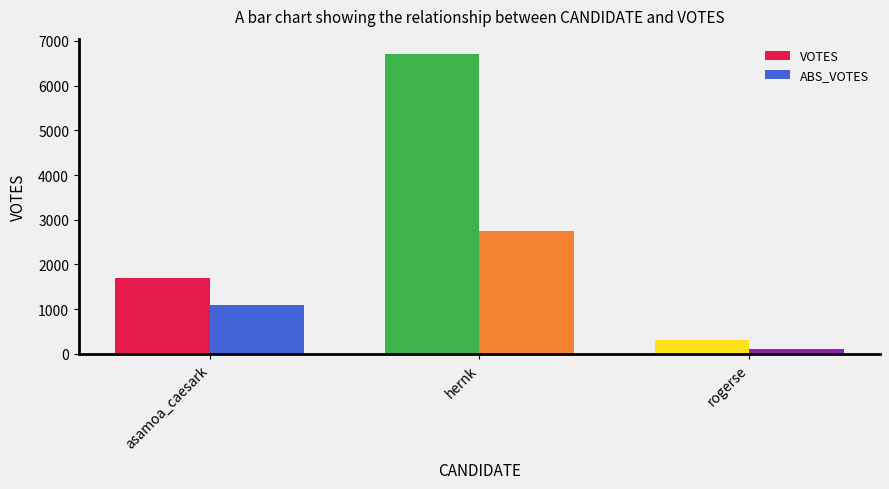

At which label is ABS_VOTES closest to 1438?

asamoa_caesark